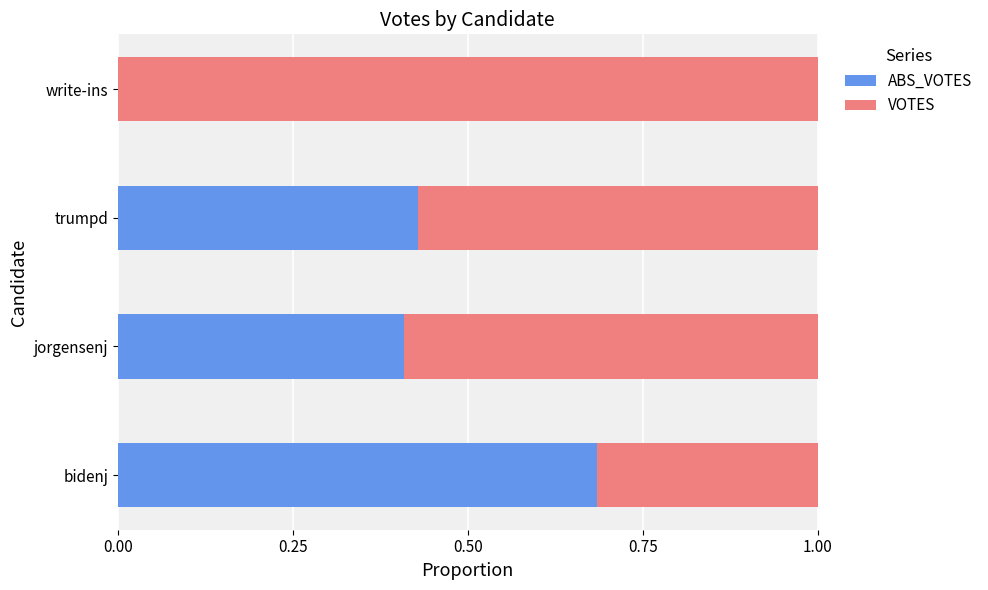

What is the total value across all series at bidenj?

1.0